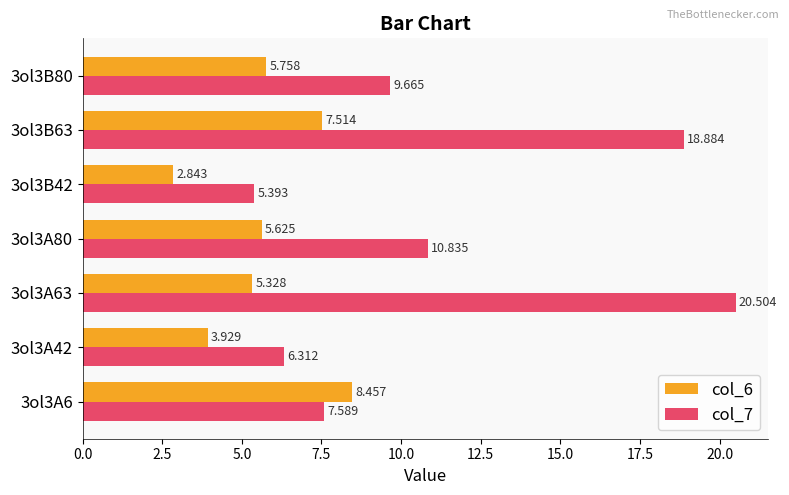

What is the sum of all col_6 values?

39.5